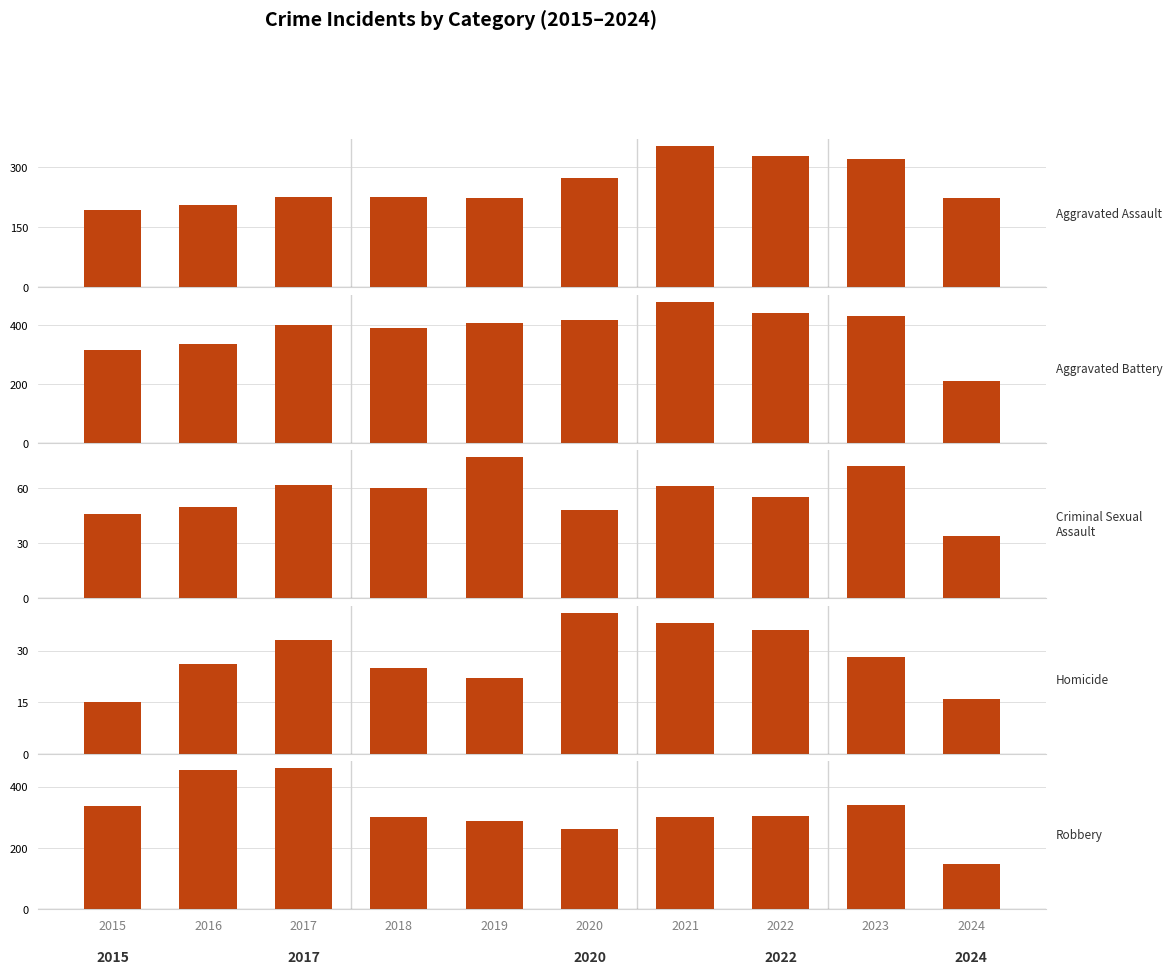

What is the spread (max minus min) of values at 2018?

364